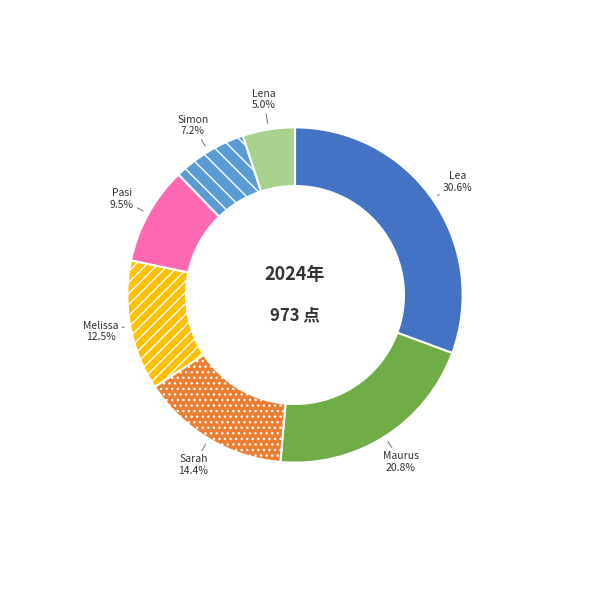

Is there any slice that represents more than half of the pie?

No